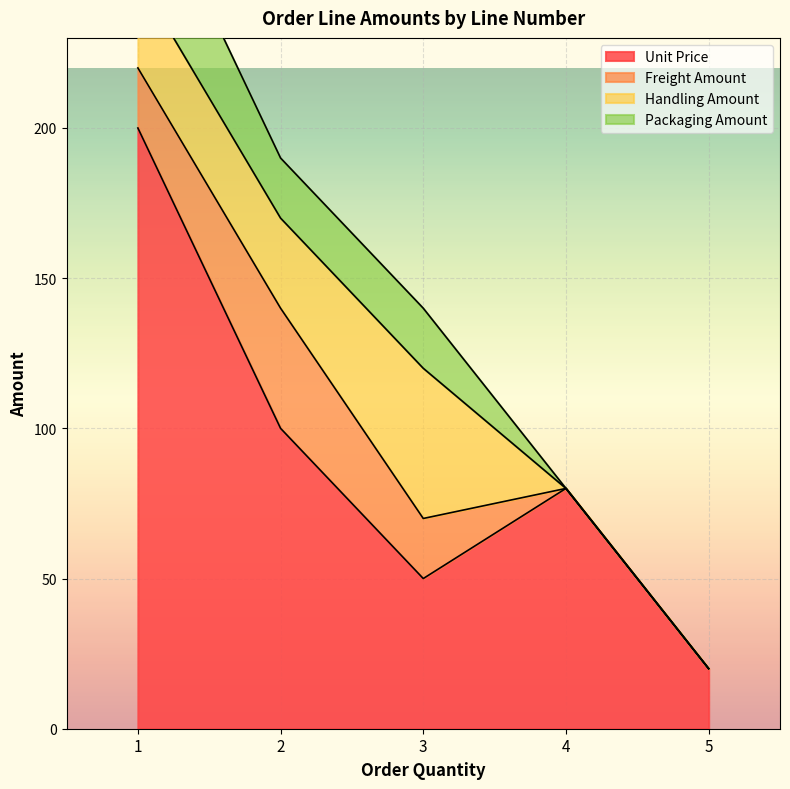

At 2, list the series in order from largest to smallest.

Unit Price, Freight Amount, Handling Amount, Packaging Amount